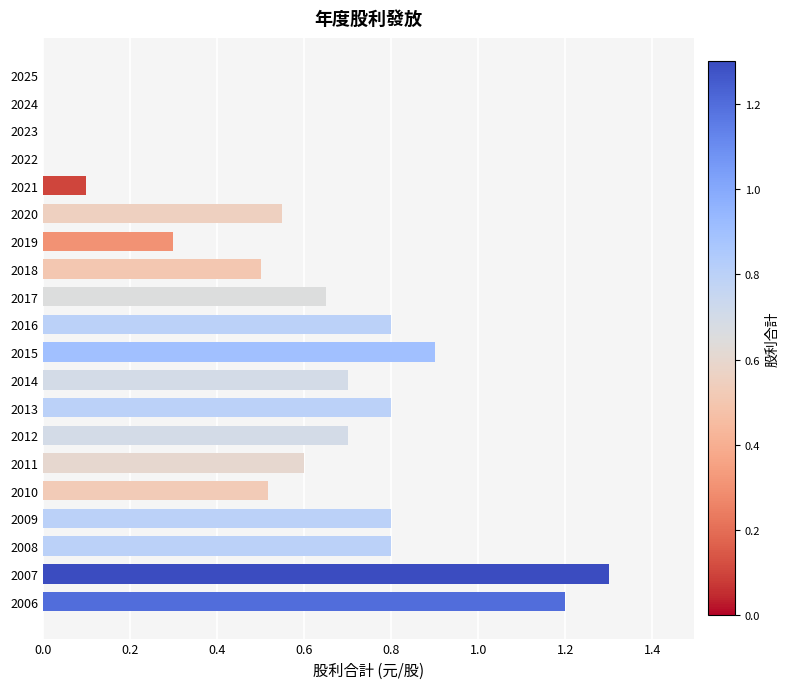

What is the maximum value shown in the chart?

1.3